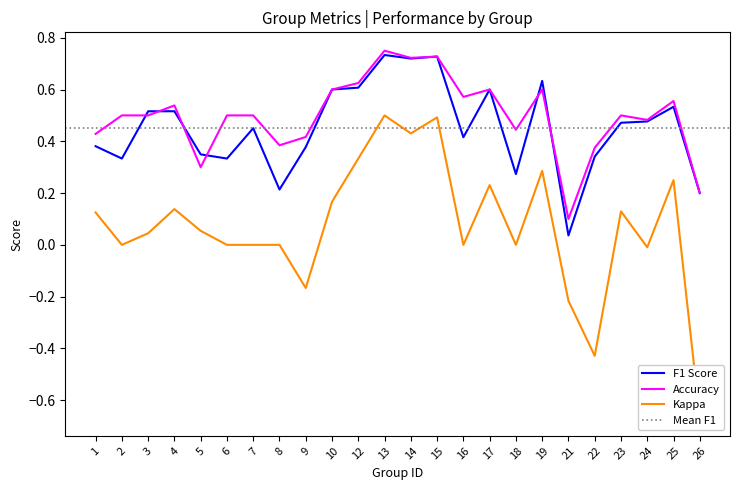

Which category has the lowest value in the accuracy series?

21